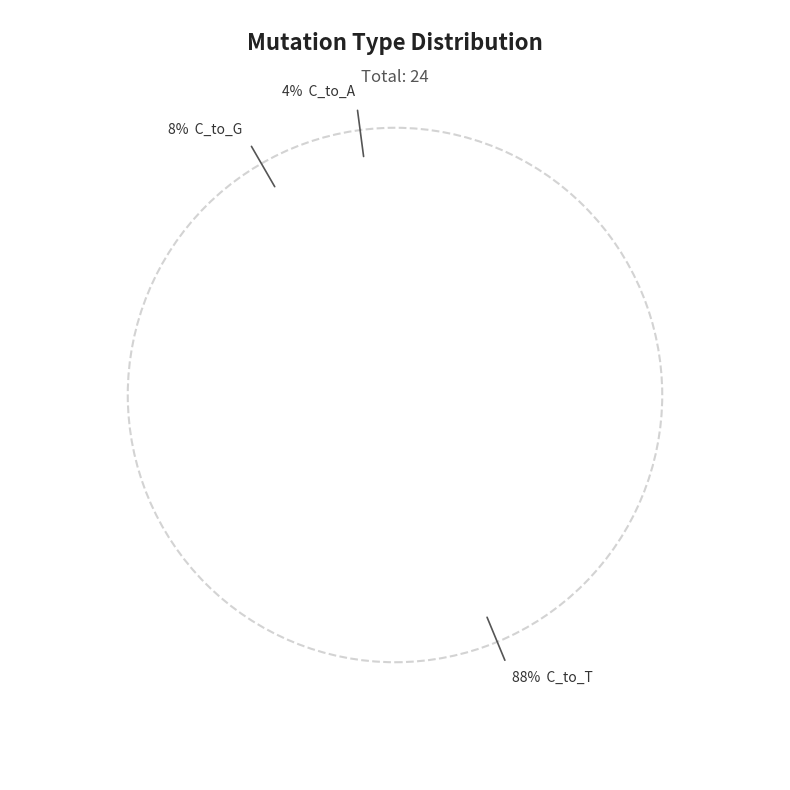

True or false: 6 accounts for 1% of the total.

False